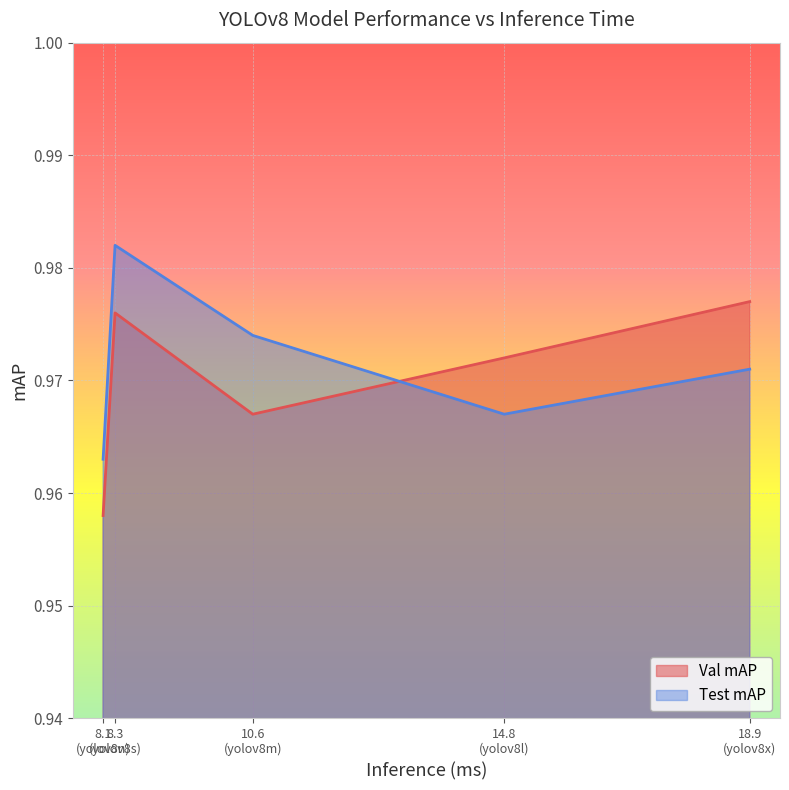

Reading left to right, transcribe all the data shown in this chart.

Val mAP: 1.0	1.0	1.0	1.0	1.0
Test mAP: 1.0	1.0	1.0	1.0	1.0